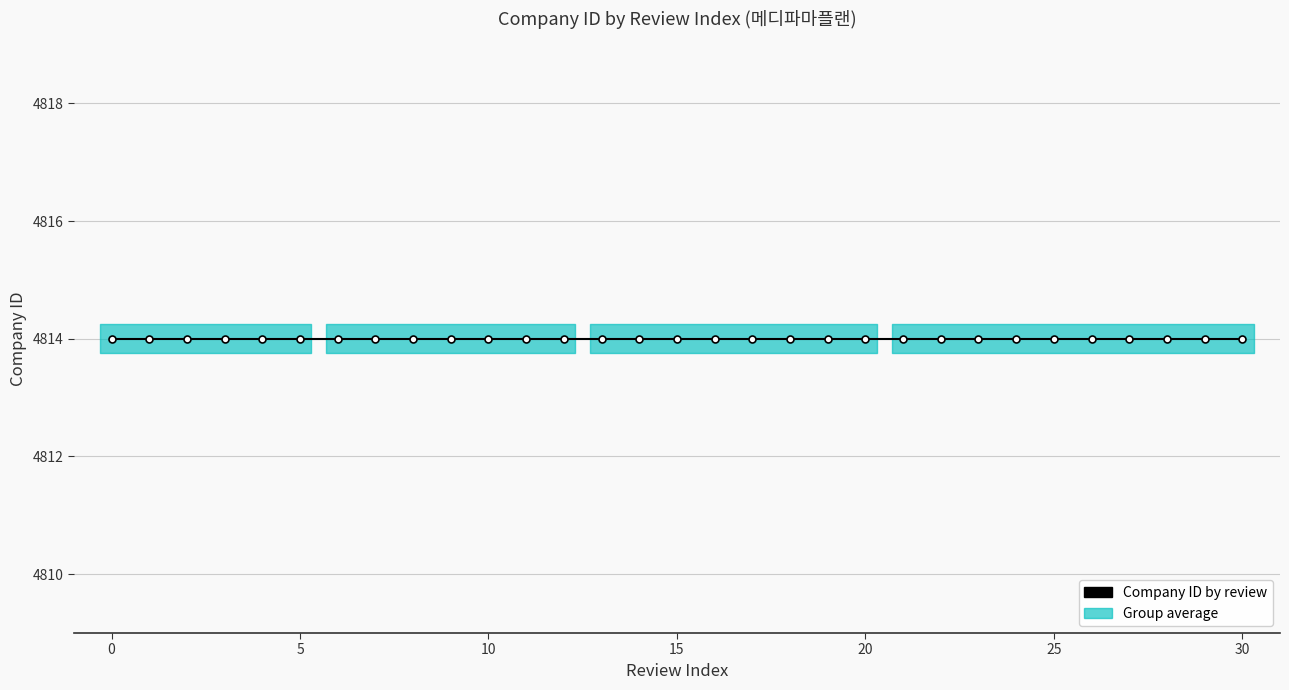

True or false: Review Index and company_id cross at least once.

False